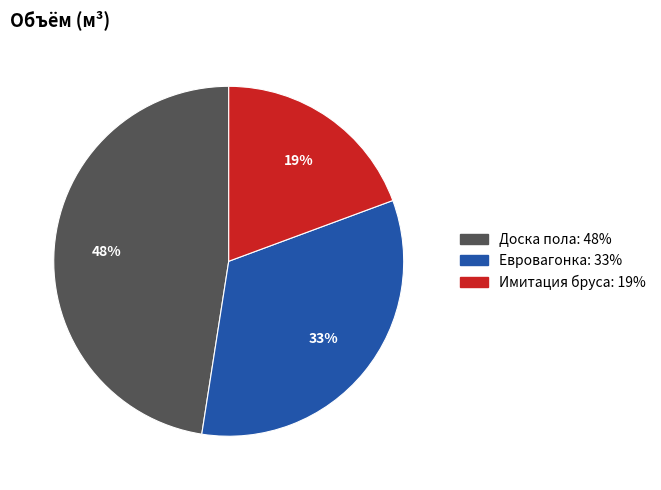

To the nearest percent, what is the combined percentage of Доска пола and Евровагонка?

81%